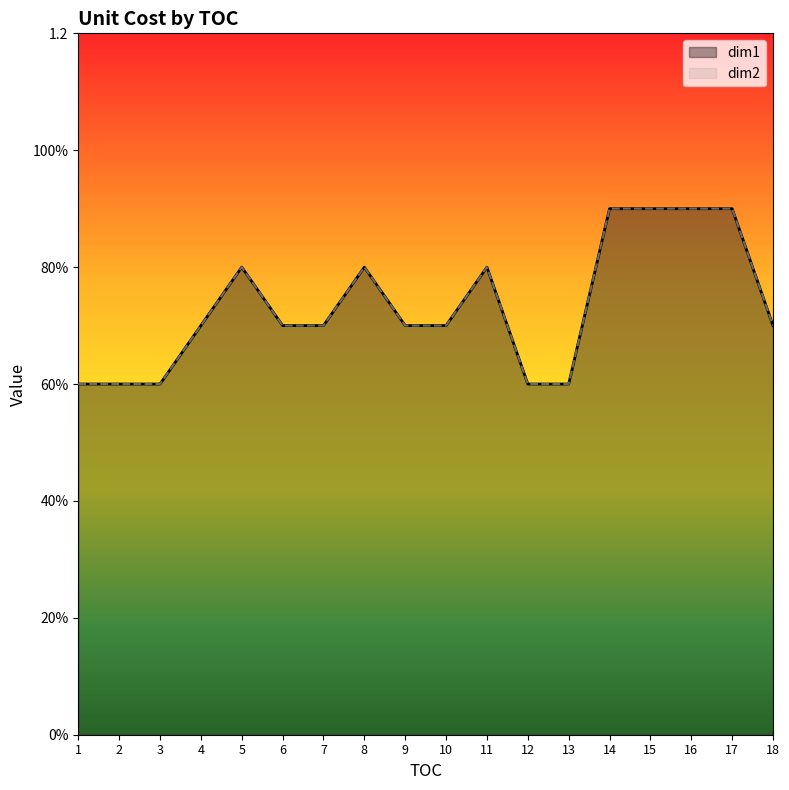

What are all the series names shown in the legend?

dim1, dim2